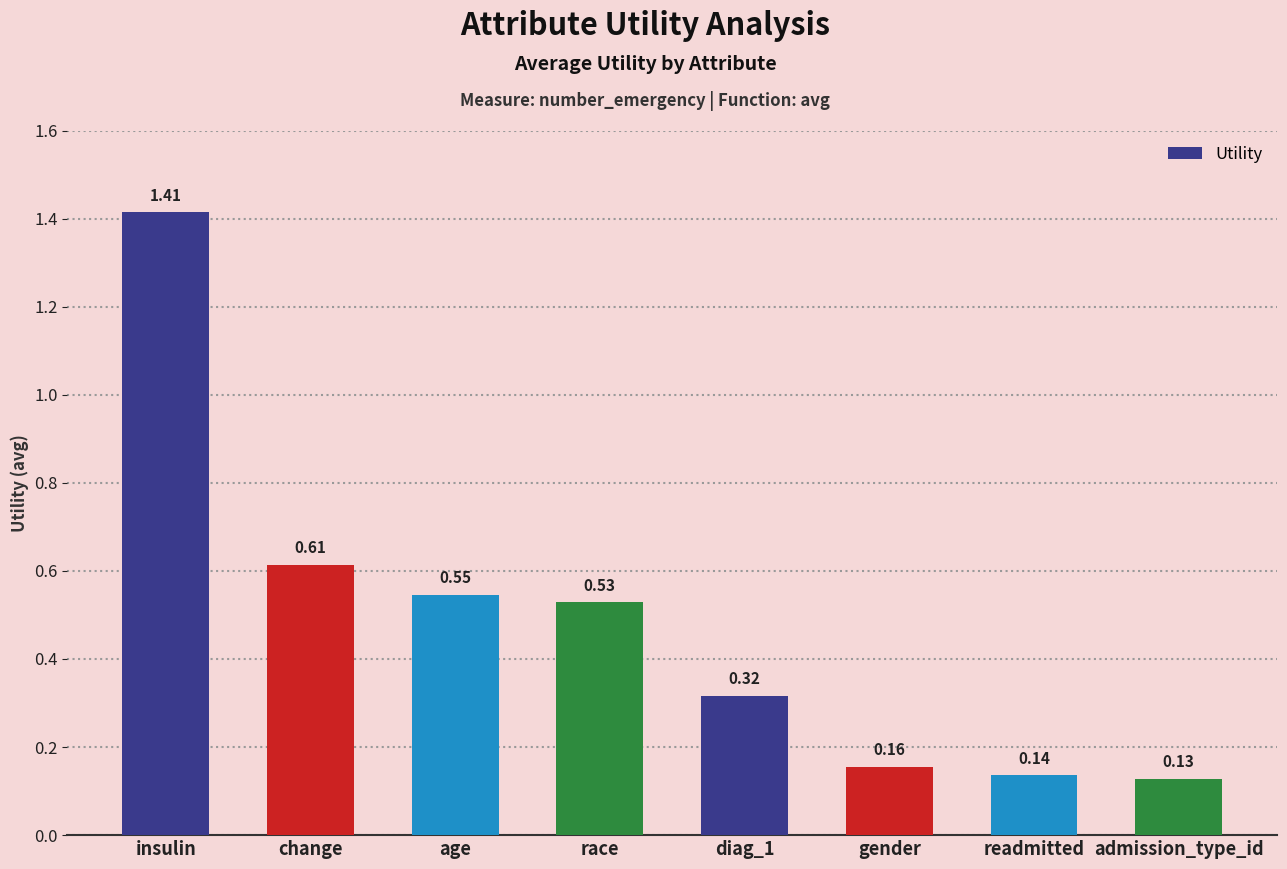

Are the bars horizontal?

No